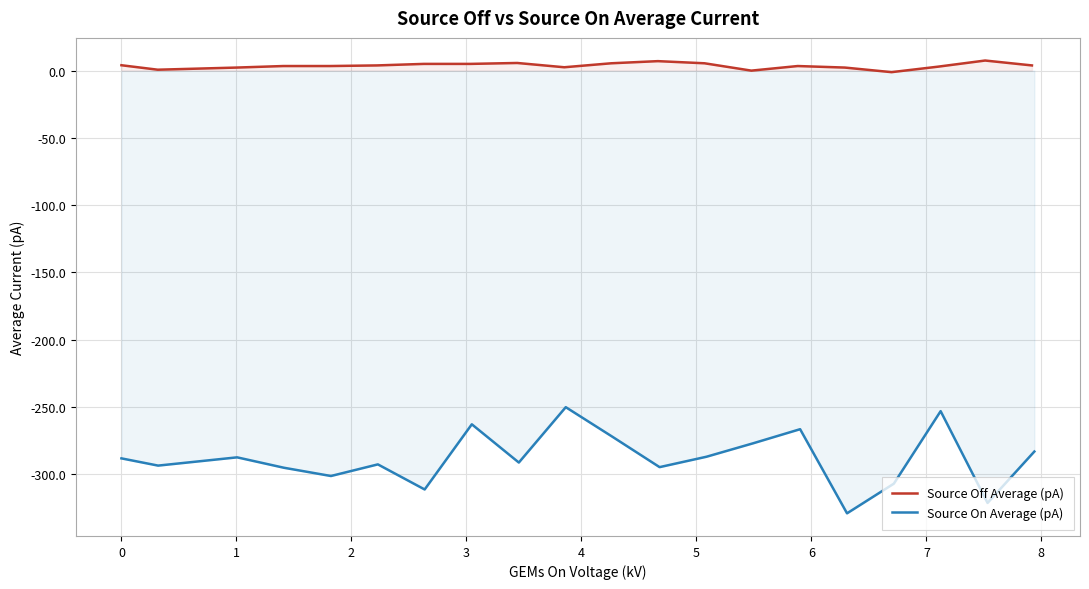

What are all the series names shown in the legend?

Source Off Average (pA), Source On Average (pA)